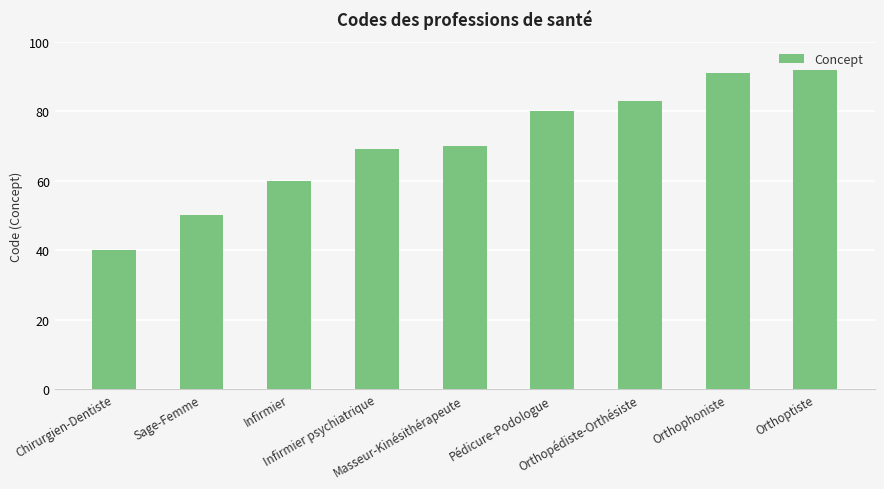

What is the greatest value displayed?

92